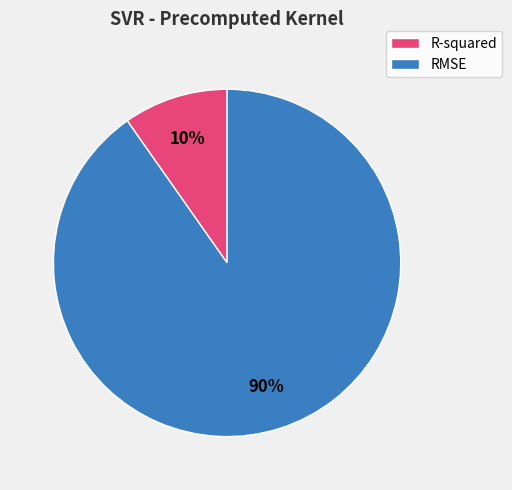

To the nearest percent, what percentage of the pie is R-squared?

10%